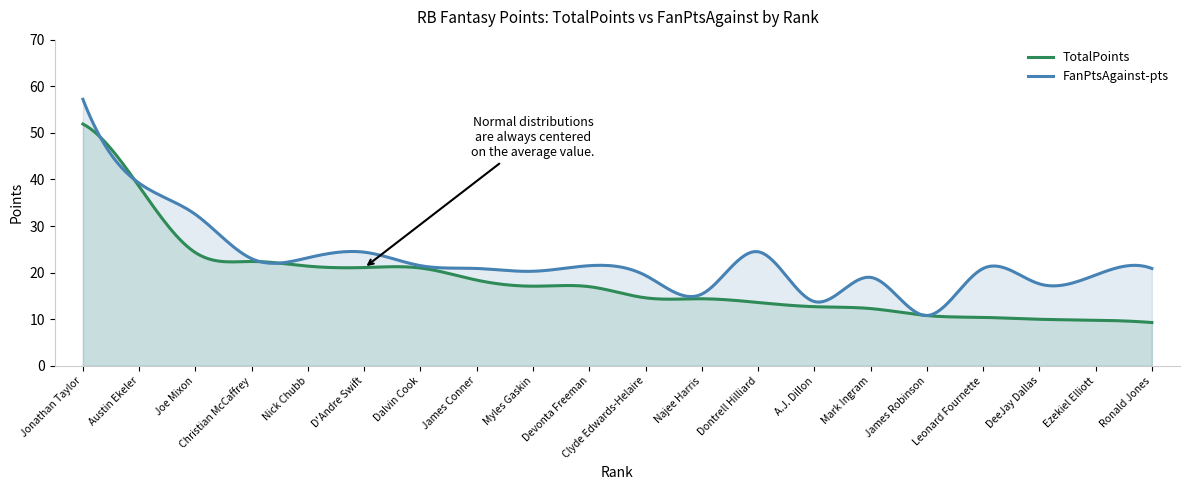

What is the sum of the FanPtsAgainst values at Myles Gaskin and Christian McCaffrey?

43.3